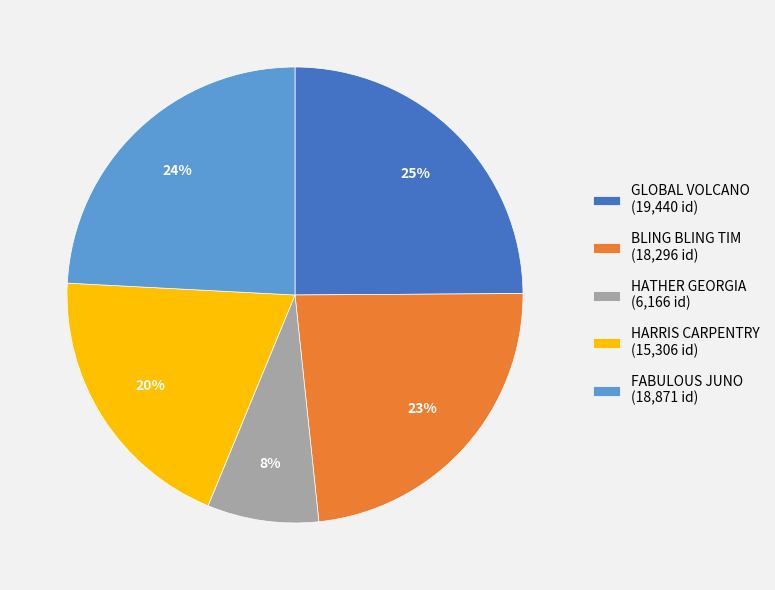

What is the ratio of the value at HARRIS CARPENTRY (15,306 id) to the value at HATHER GEORGIA (6,166 id)?

2.5